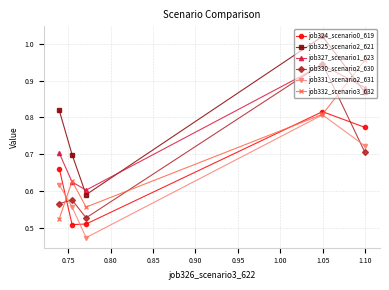

What are all the series names shown in the legend?

job324_scenario0_619, job325_scenario2_621, job327_scenario1_623, job330_scenario2_630, job331_scenario2_631, job332_scenario3_632